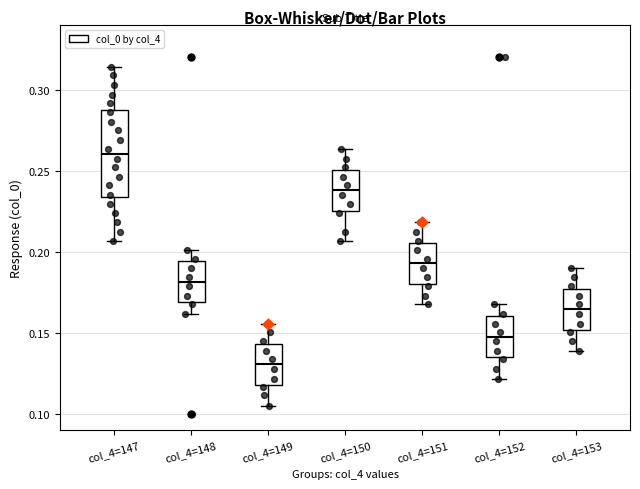

Which box is the tallest, from its lower edge to its upper edge?

col_4=147